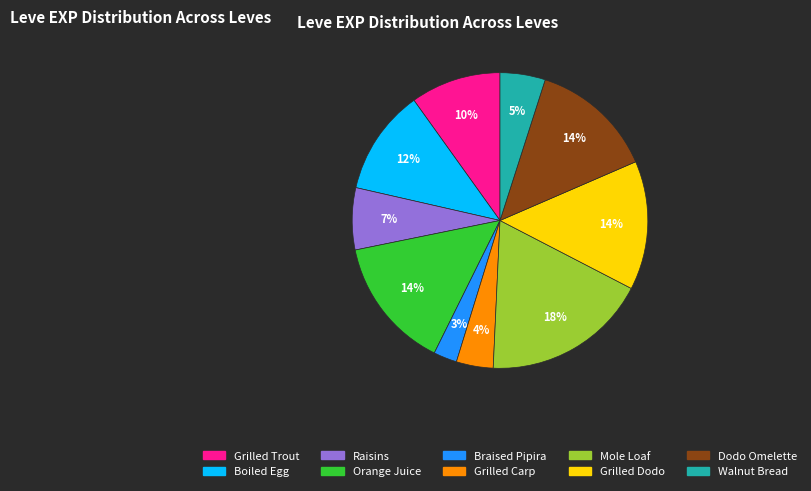

Is there any slice that represents more than half of the pie?

No